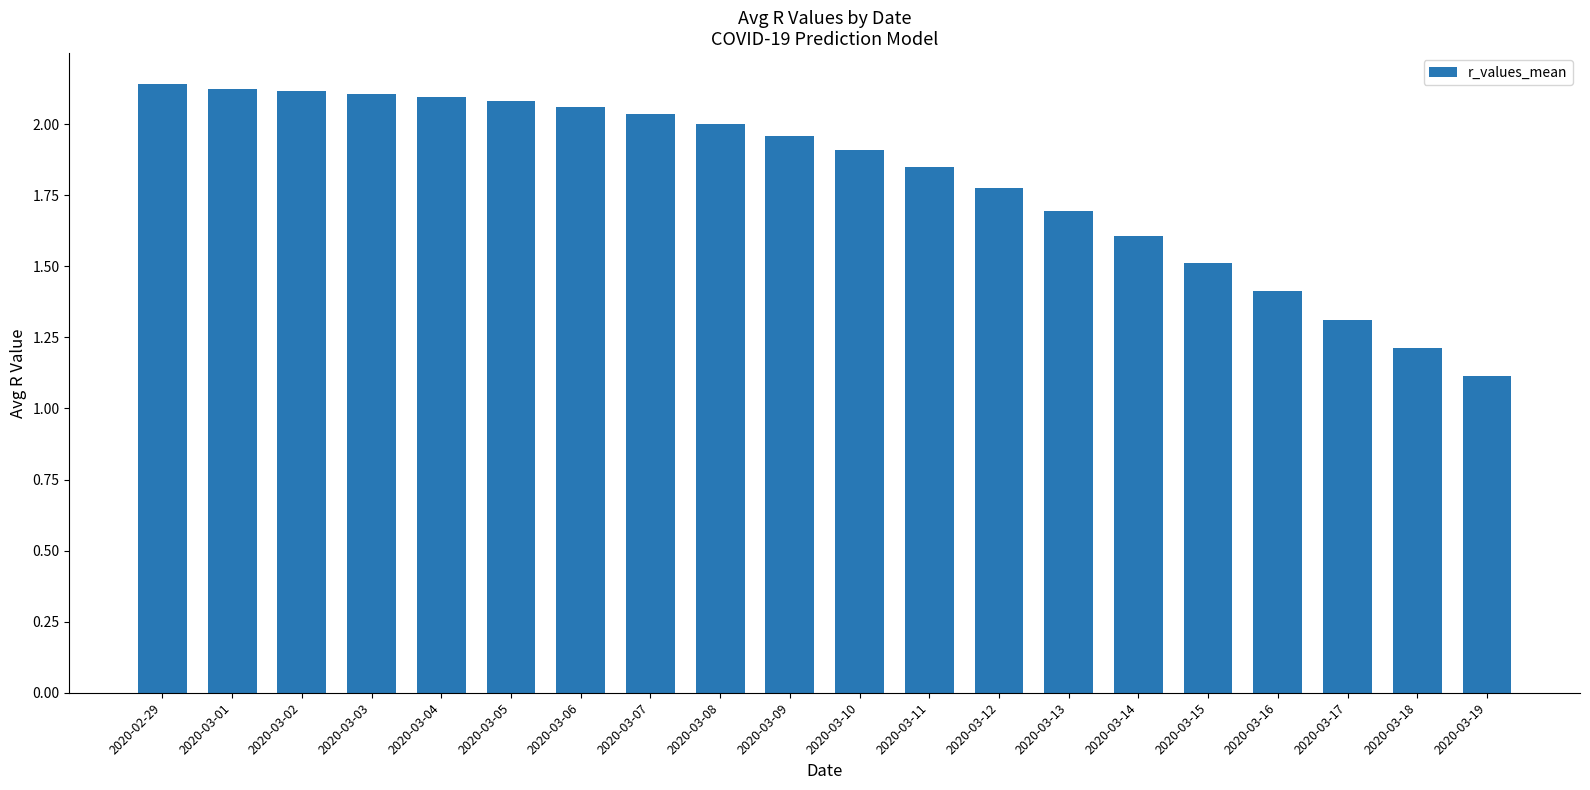

Where is the data nearest to the value 1?

2020-03-19